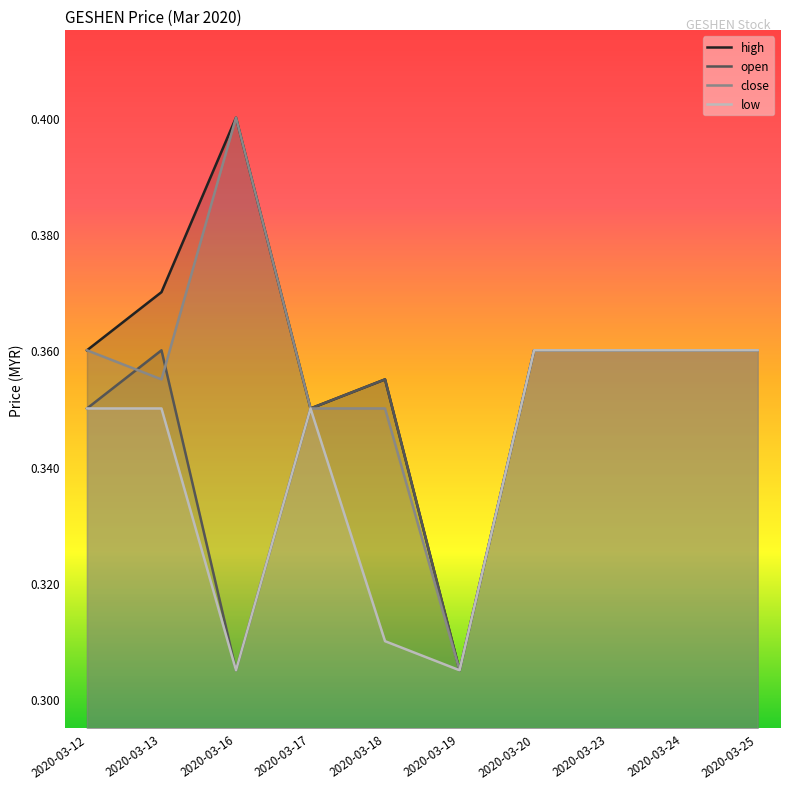

What is the total value across all series at 2020-03-23?

1.4